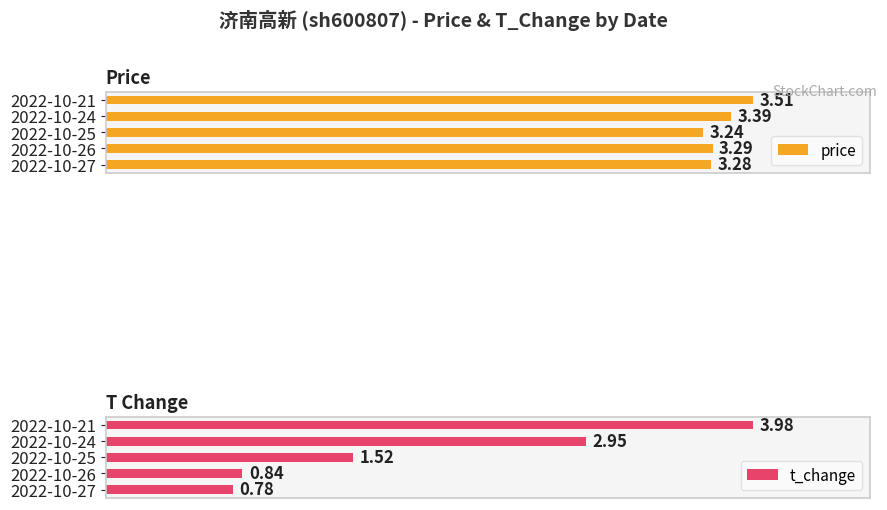

What position from the right is 2.0?

1